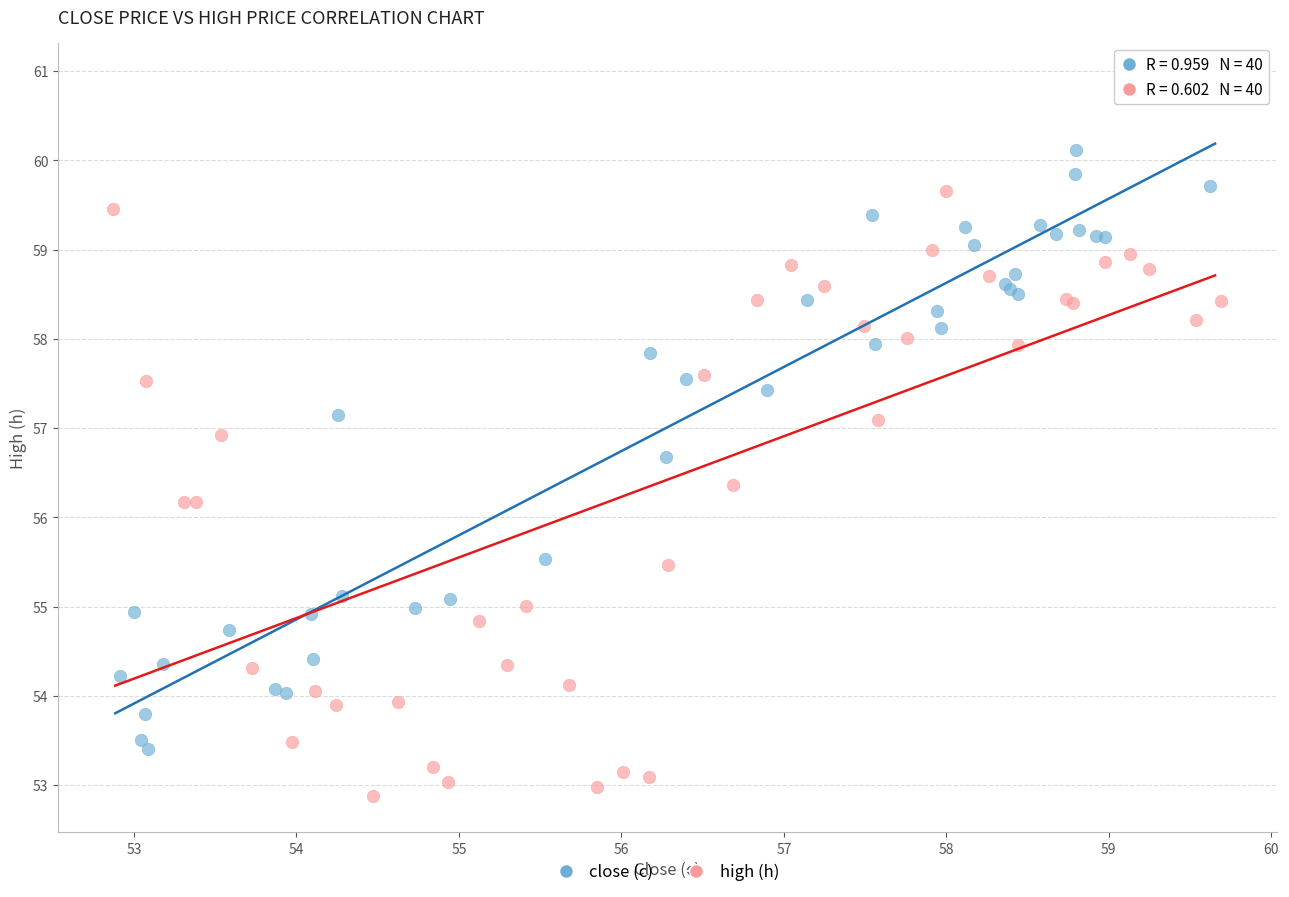

Which series contains the highest Y value?

close (c)